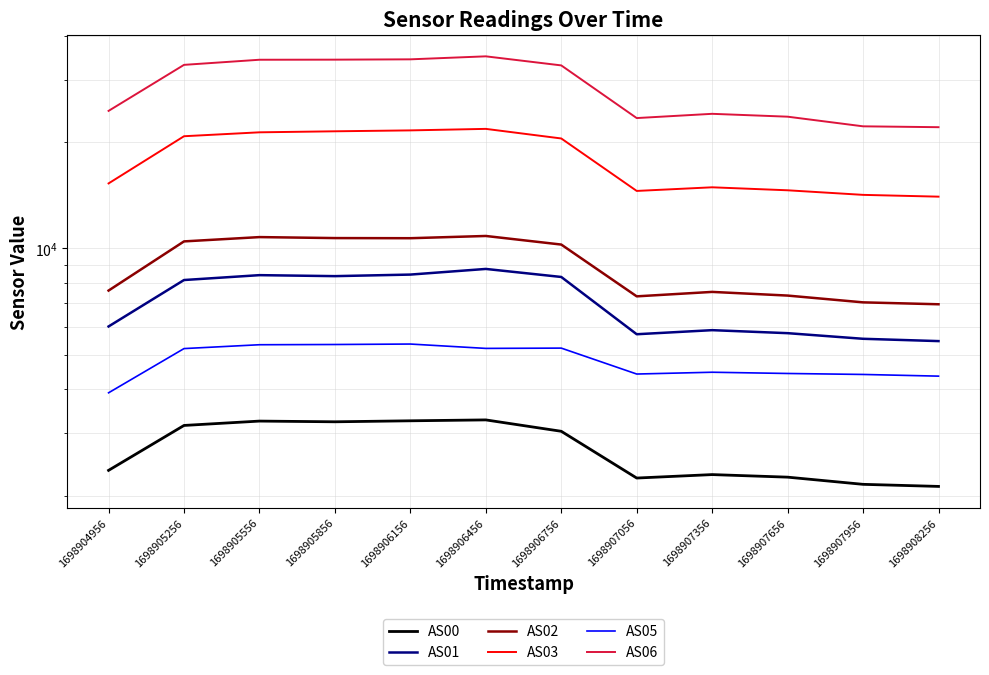

Reading left to right, what are all the values shown in this chart?

AS00: 2357	3158	3249	3234	3255	3274	3040	2242	2293	2255	2152	2123
AS01: 6017	8142	8405	8351	8436	8752	8306	5720	5874	5760	5553	5470
AS02: 7602	10471	10769	10700	10691	10848	10258	7321	7536	7358	7040	6953
AS03: 15276	20772	21308	21450	21577	21791	20471	14546	14894	14607	14178	14014
AS05: 3906	5210	5342	5350	5366	5216	5226	4414	4466	4430	4402	4354
AS06: 24500	33063	34183	34203	34275	34950	32946	23380	24036	23592	22156	22031